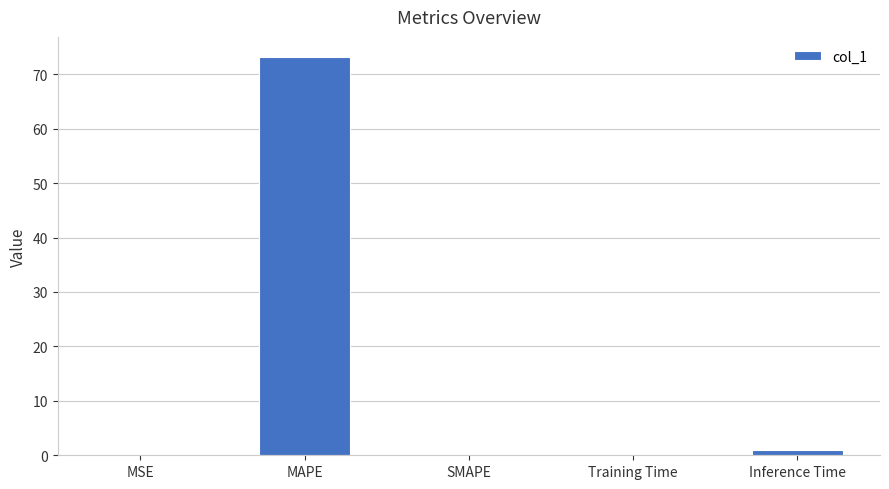

Does the chart contain stacked bars?

No